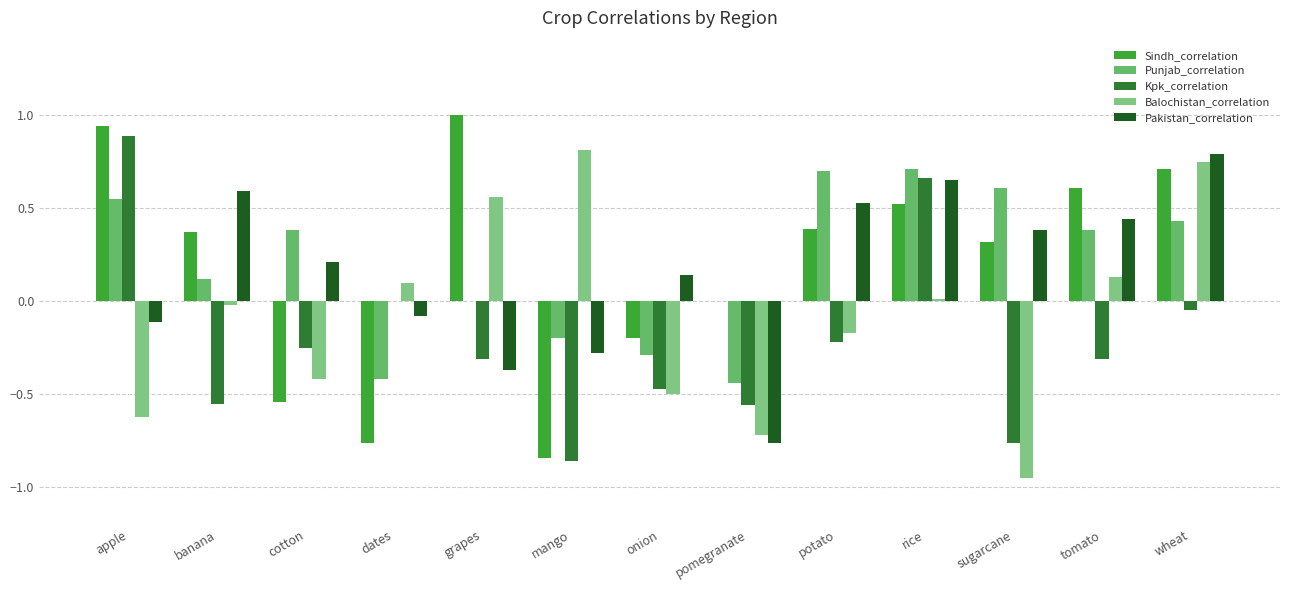

What is the difference between the Balochistan_correlation values at tomato and pomegranate?

0.8